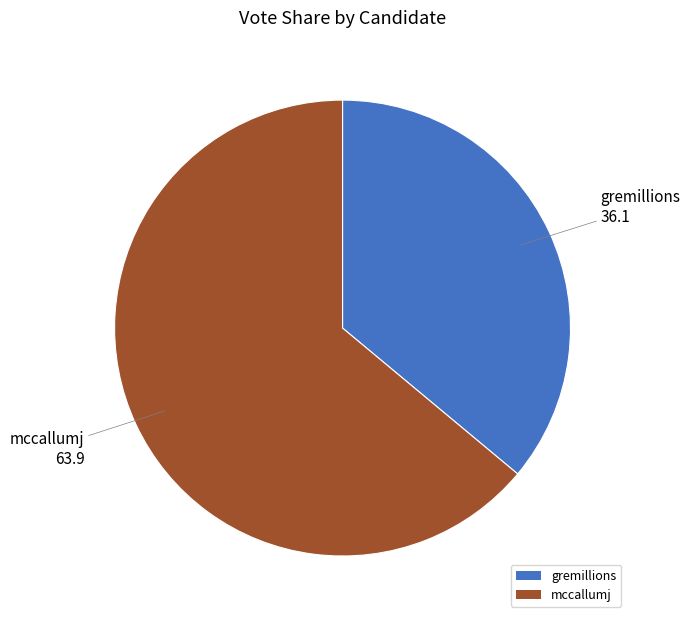

True or false: gremillions accounts for 51% of the total.

False